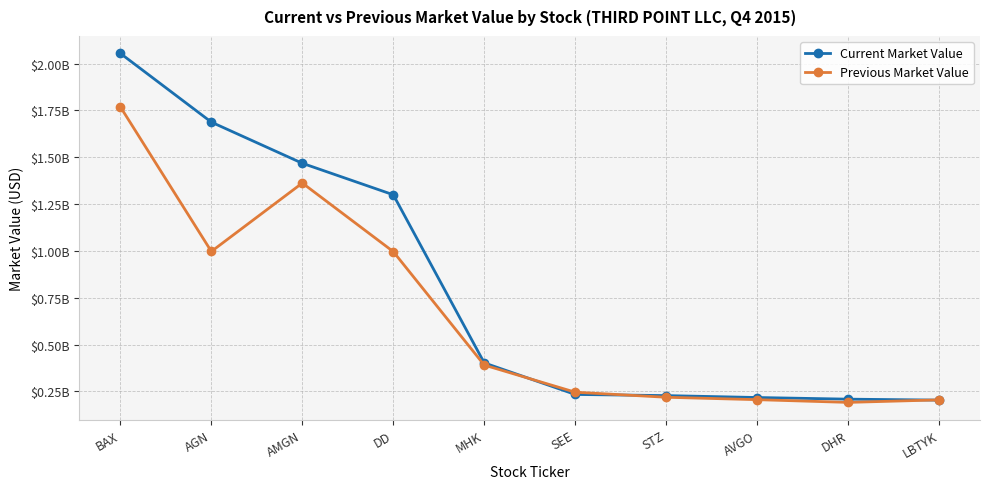

What are all the series names shown in the legend?

Current Market Value, Previous Market Value